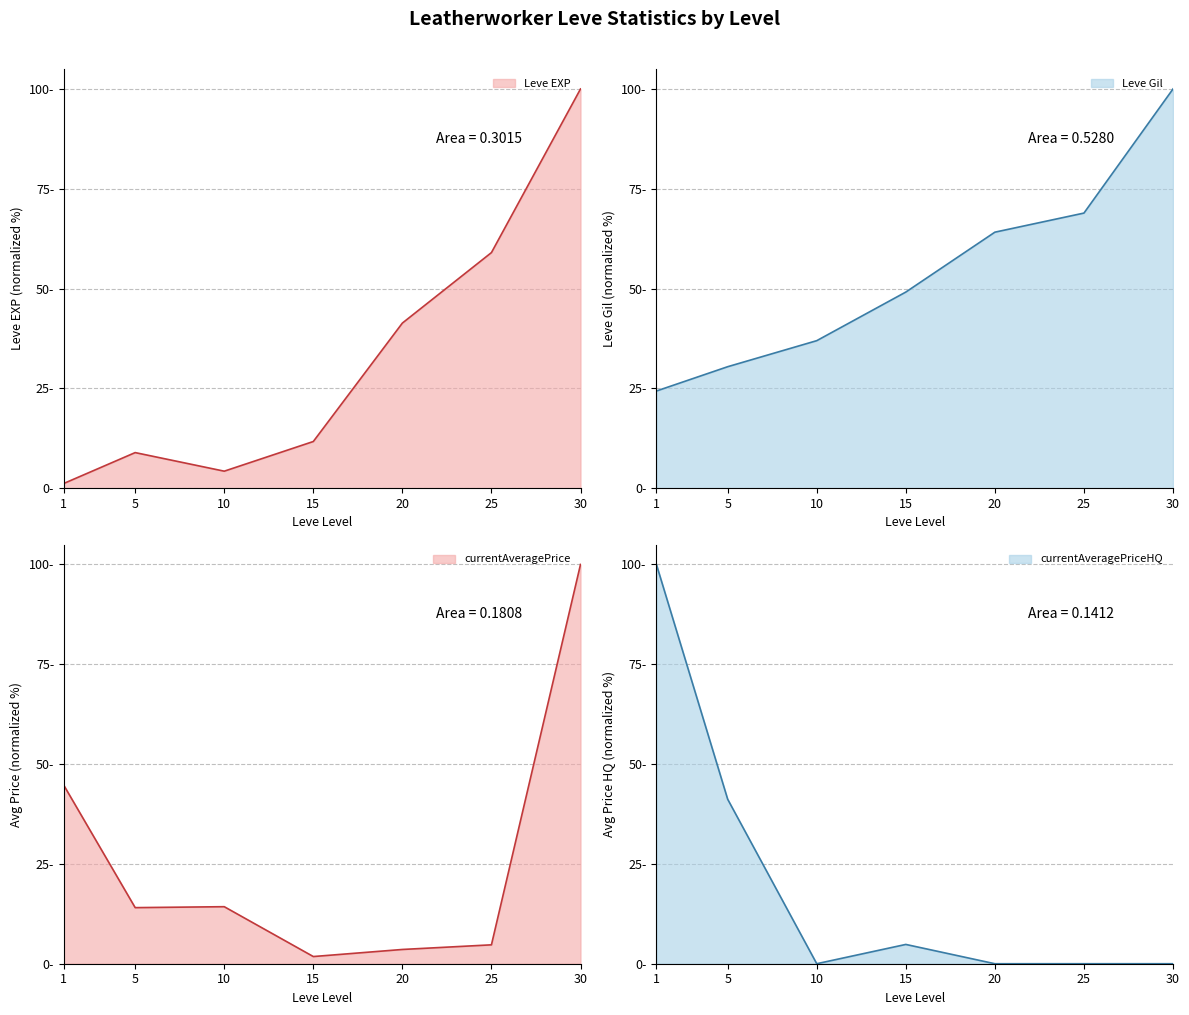

True or false: currentAveragePriceHQ has a value of 7.9 at 15.

False